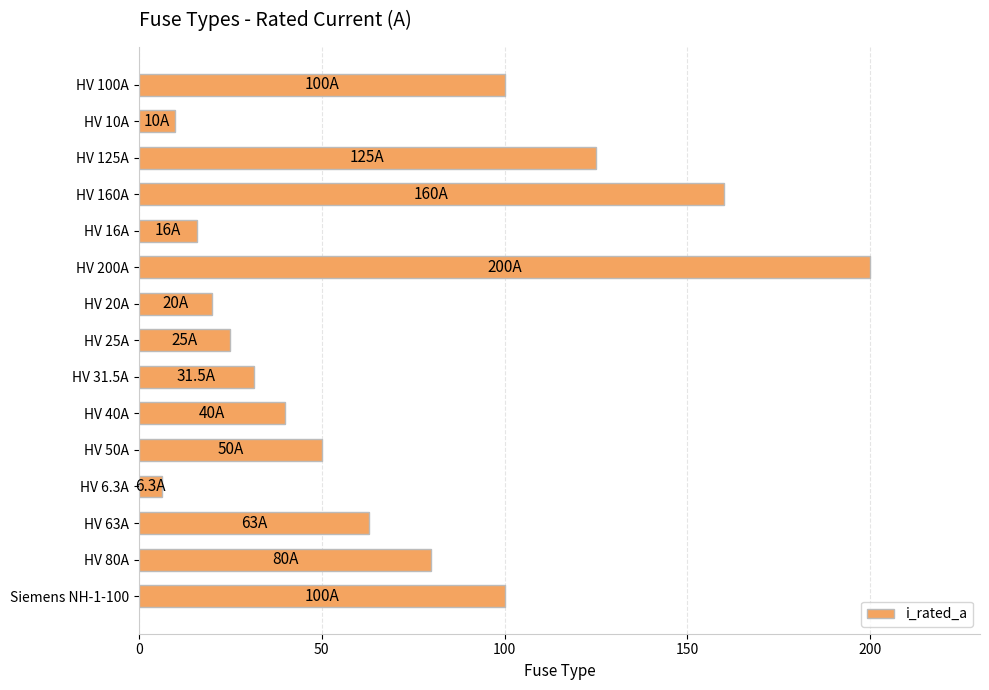

What is the greatest value displayed?

200.0